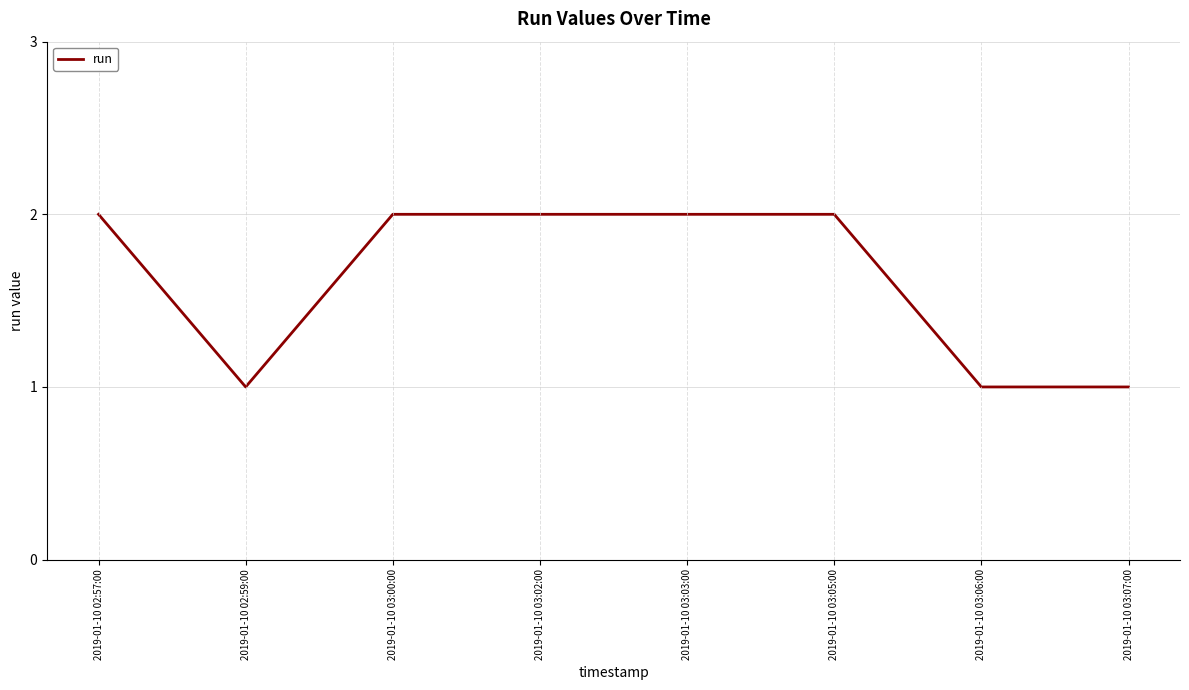

True or false: the data shows 2 at 2019-01-10 03:02:00.

True